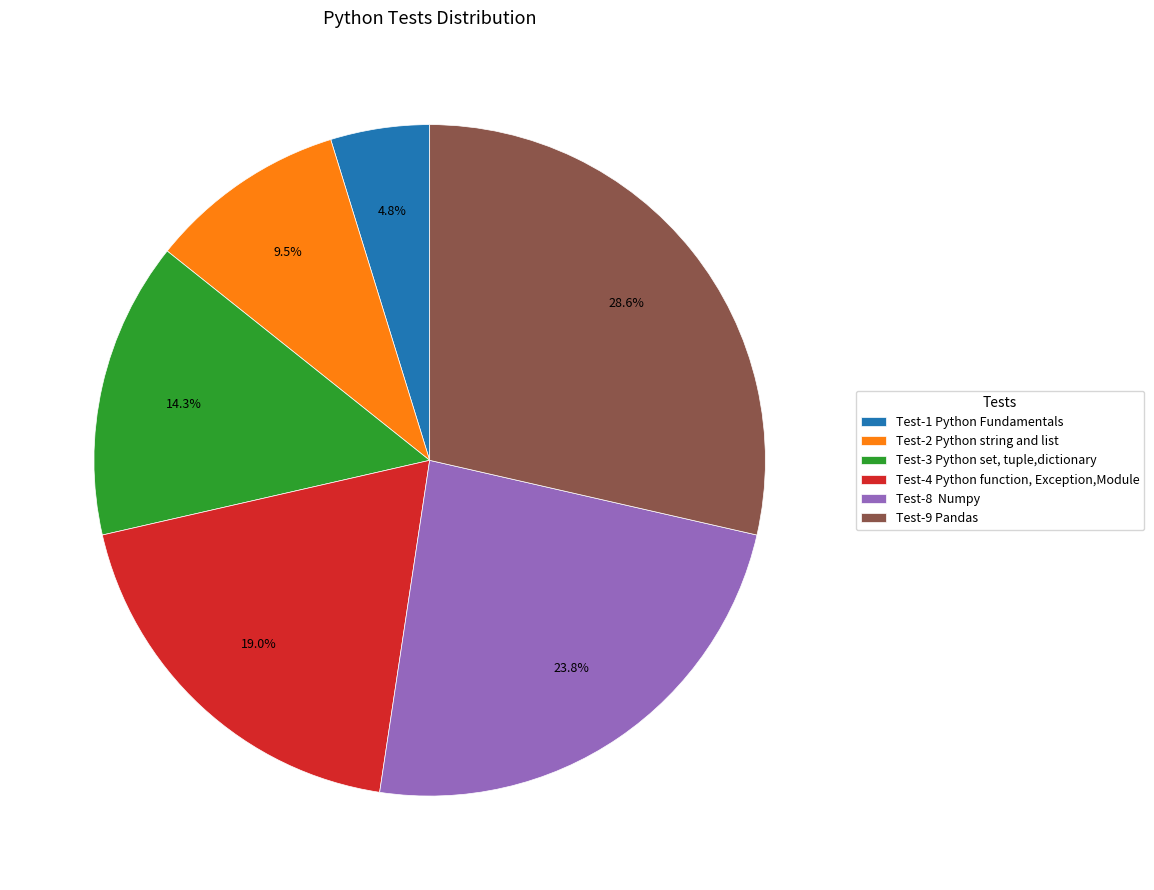

True or false: Test-9 Pandas accounts for 29% of the total.

True